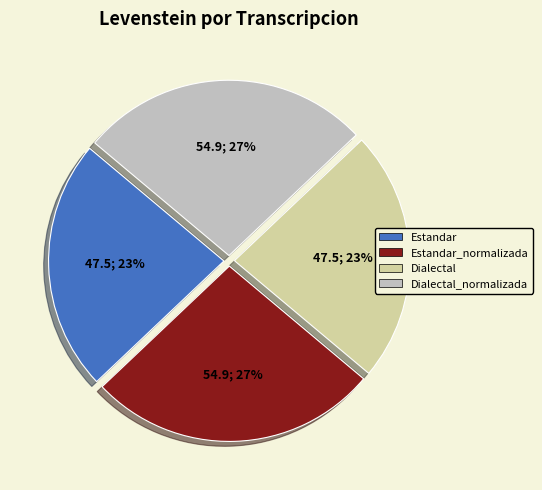

To the nearest percent, what is the average slice percentage?

25%